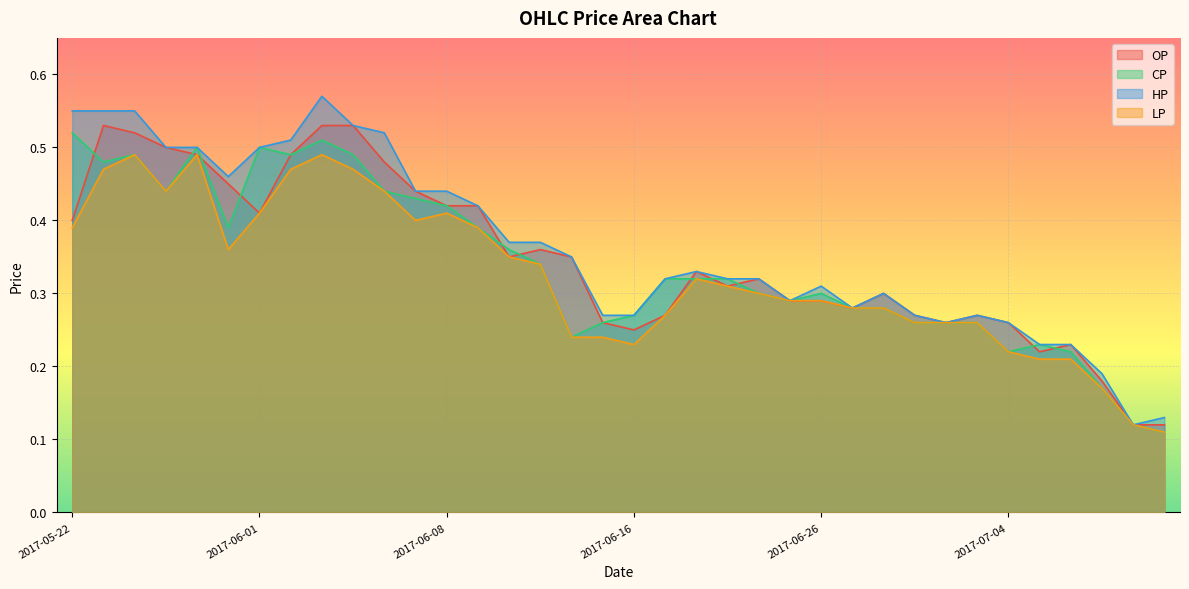

In HP, how many points are lower than both neighbors (excluding endpoints)?

5